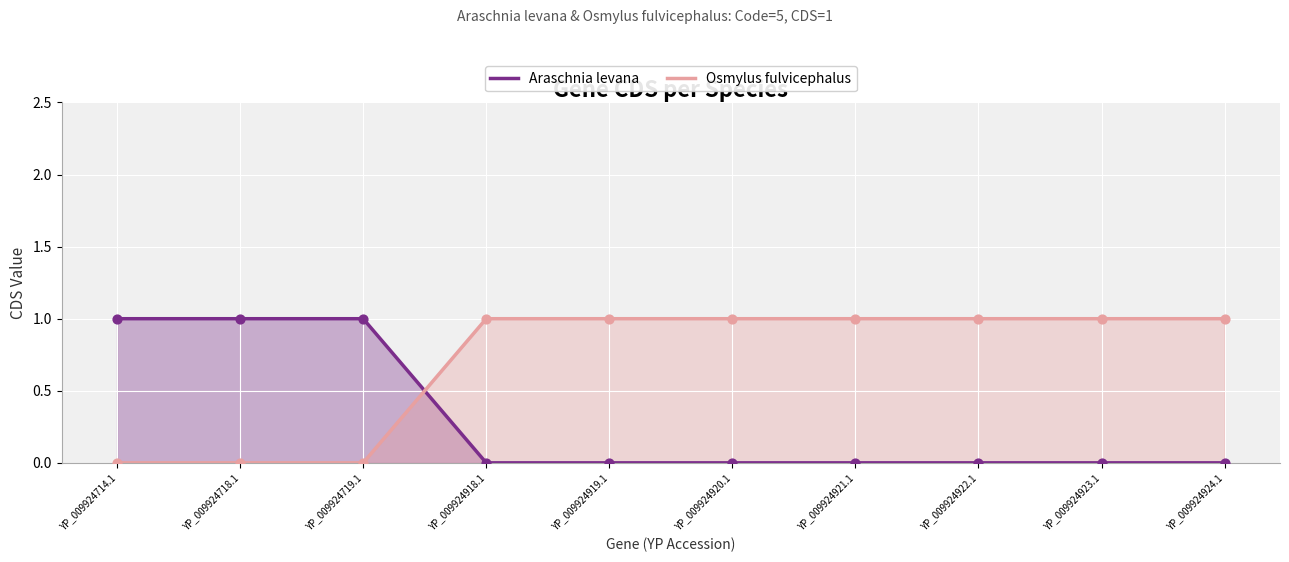

What are all the series names shown in the legend?

Araschnia levana, Osmylus fulvicephalus